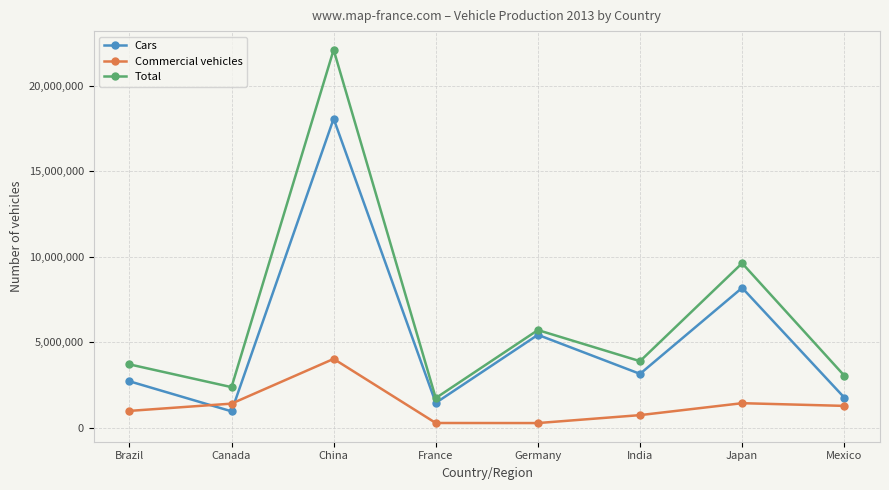

What is the difference between the second highest and minimum values in the Commercial vehicles series?

1162540